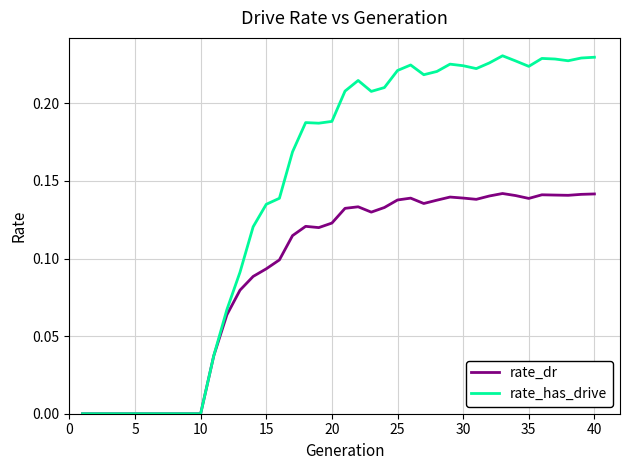

List the series in order of their overall mean, lowest first.

rate_dr, rate_has_drive